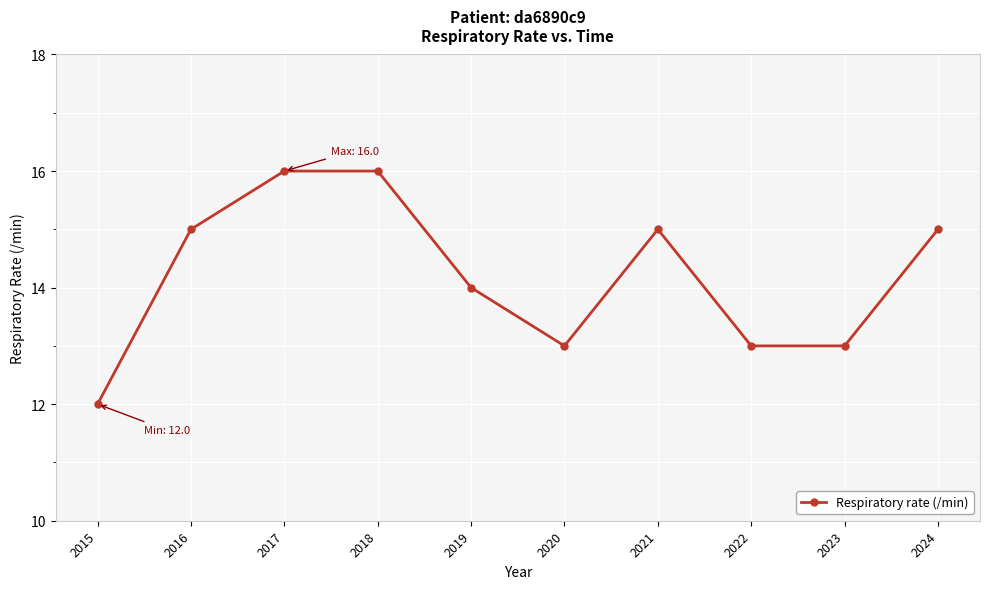

Between 2018 and 2019, which is larger?

2018